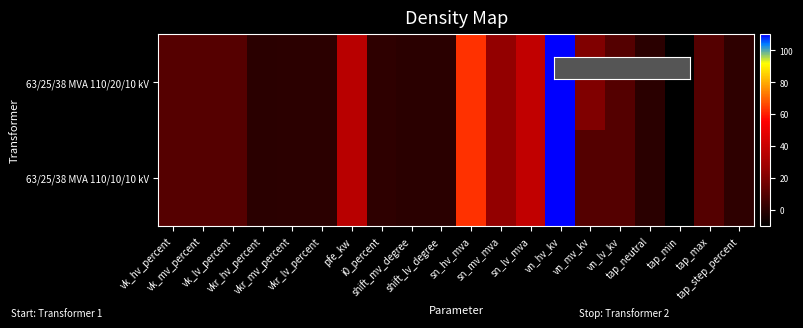

At how many categories does at least one series exceed 91?

1